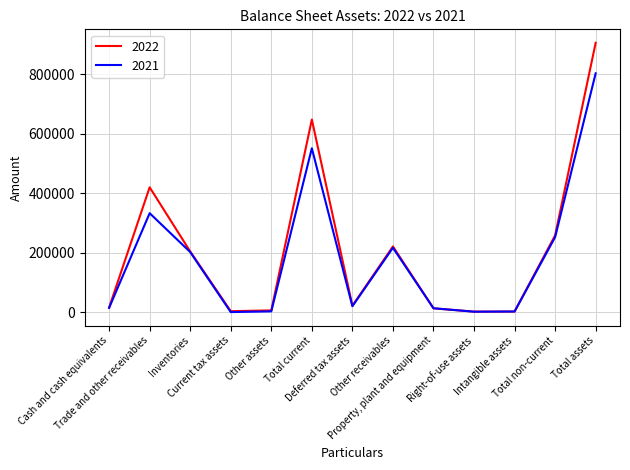

List the series in order of their peak value, highest first.

2022, 2021